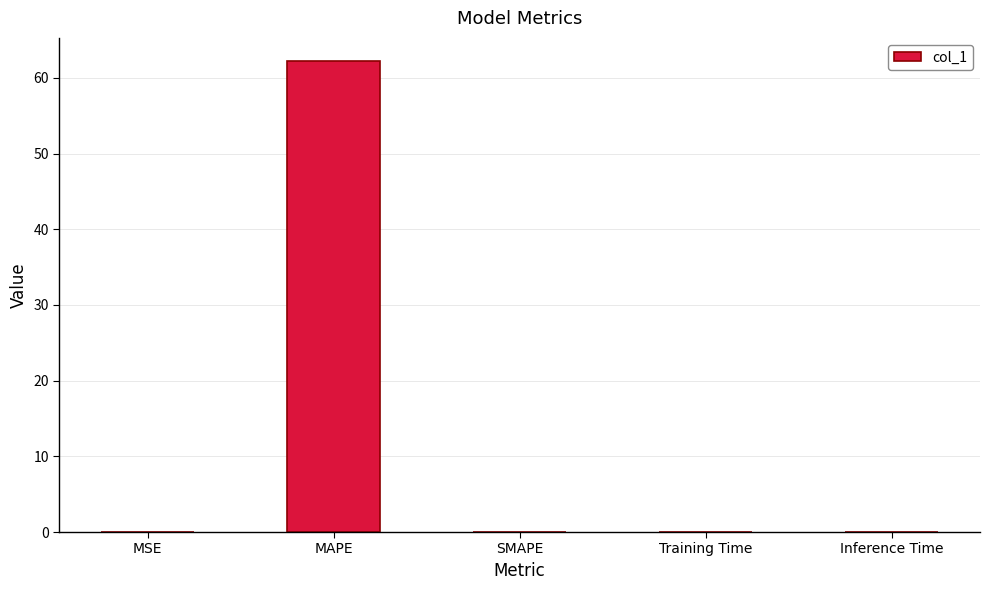

The value at SMAPE is 37.3. True or false?

False